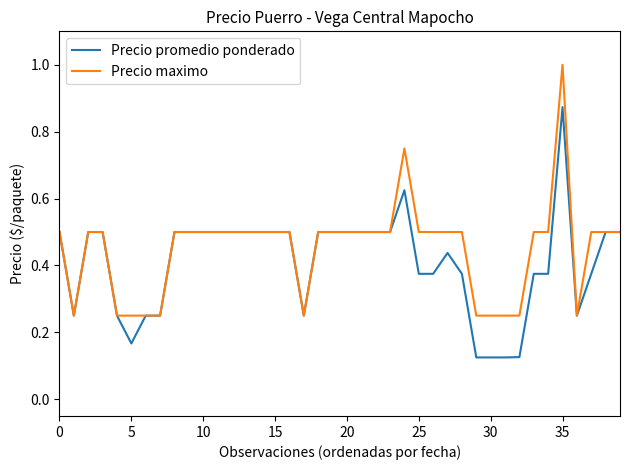

Which series has the largest range (max minus min)?

Precio maximo